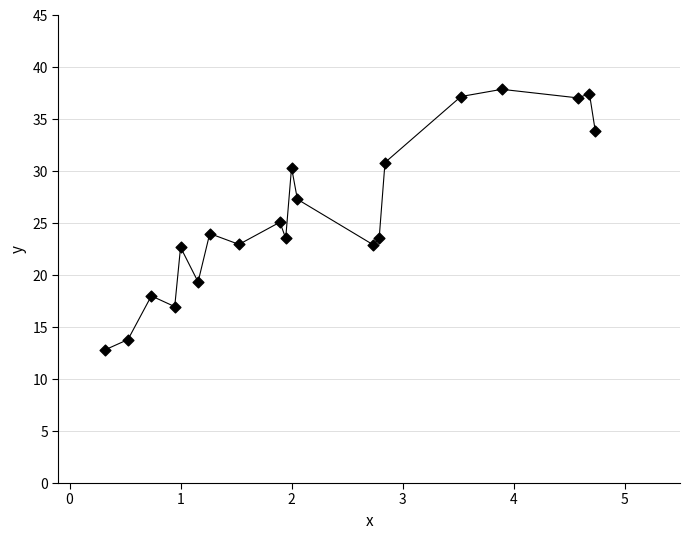

What is the range of Y values (max minus min)?

25.1